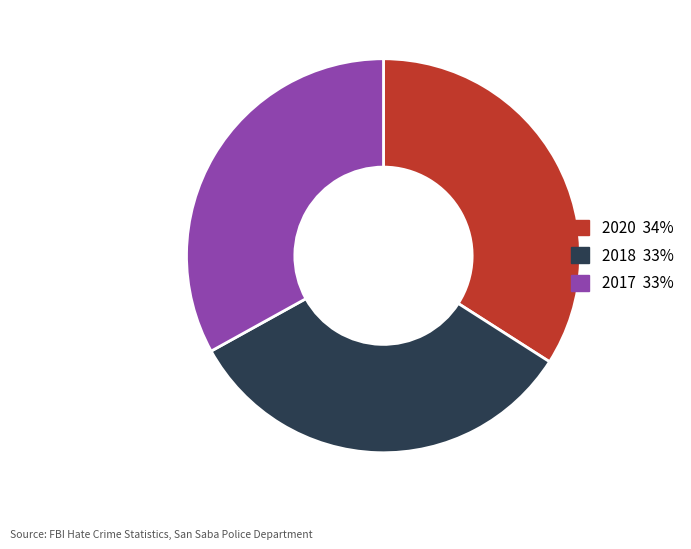

Which slice is the largest?

2020